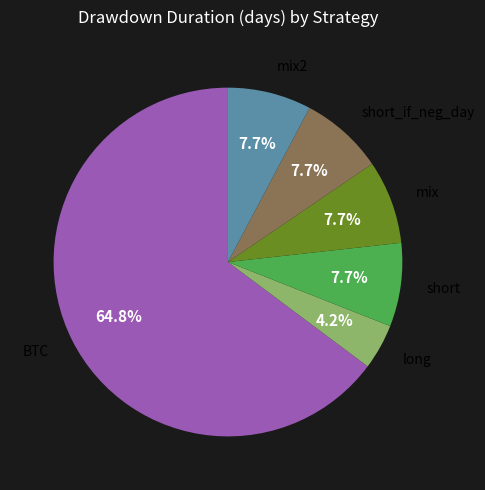

Does any single category account for the majority?

Yes